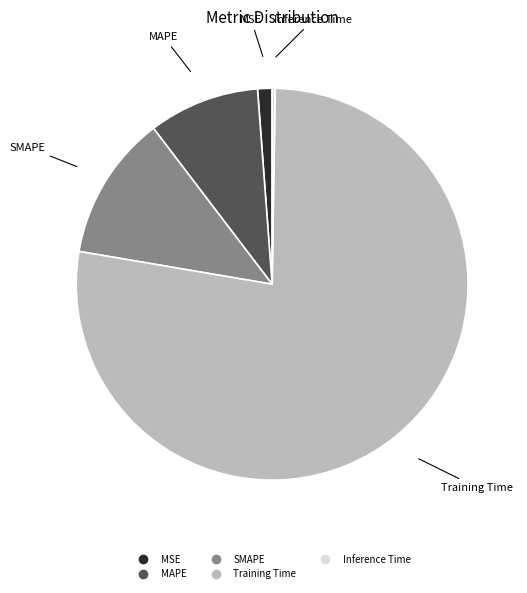

Combined, do Training Time and MSE account for over 50%?

Yes